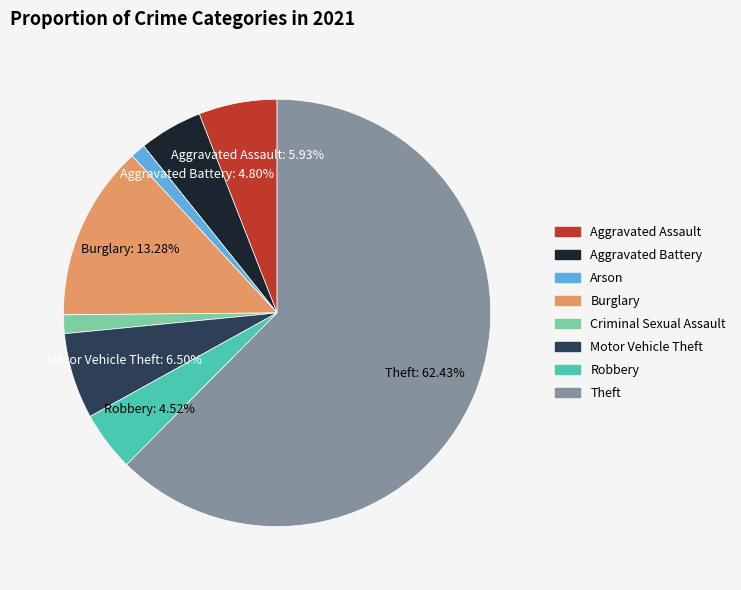

To the nearest percent, what is the difference between the largest and smallest slice percentages?

61%